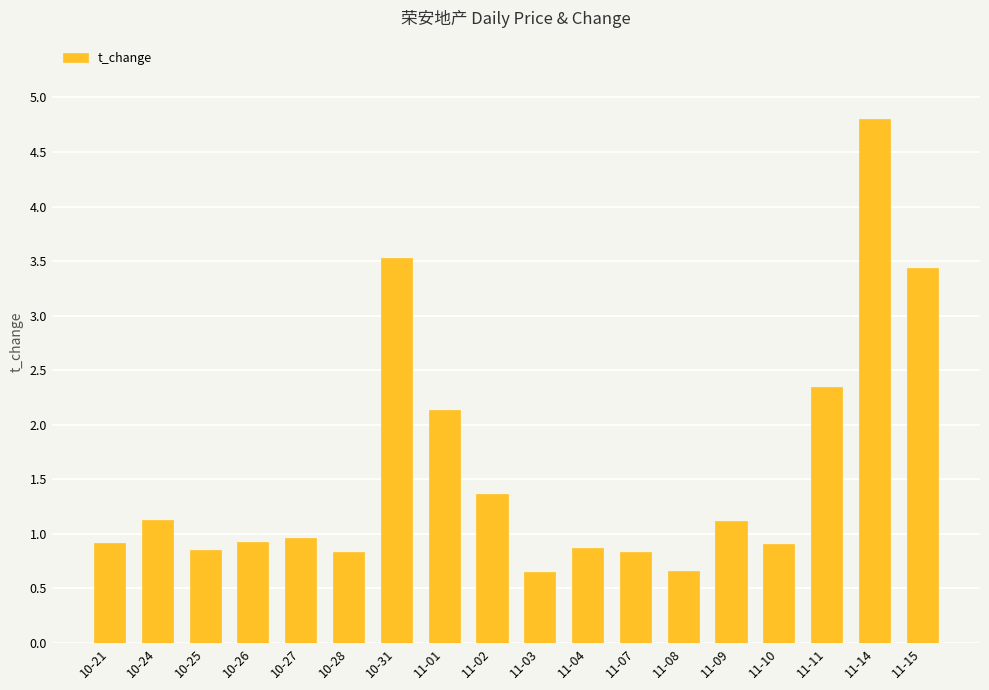

At which category does the chart reach its peak across all series?

11-14